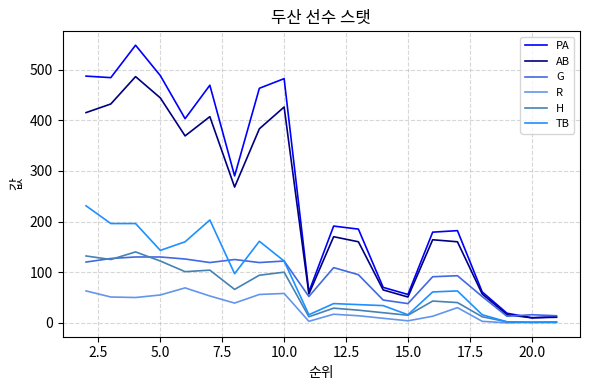

Which series has the largest range (max minus min)?

PA